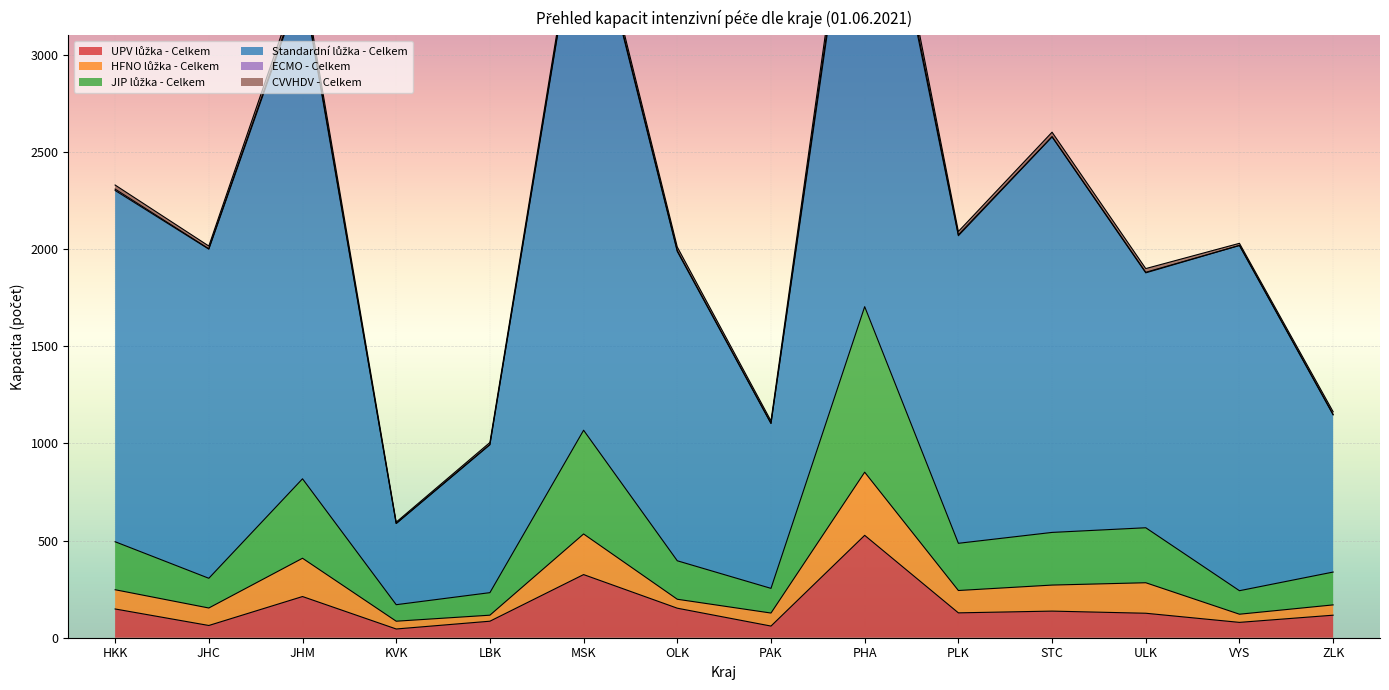

Read the JIP lůžka - Celkem value at JHM, to the nearest 100.

400